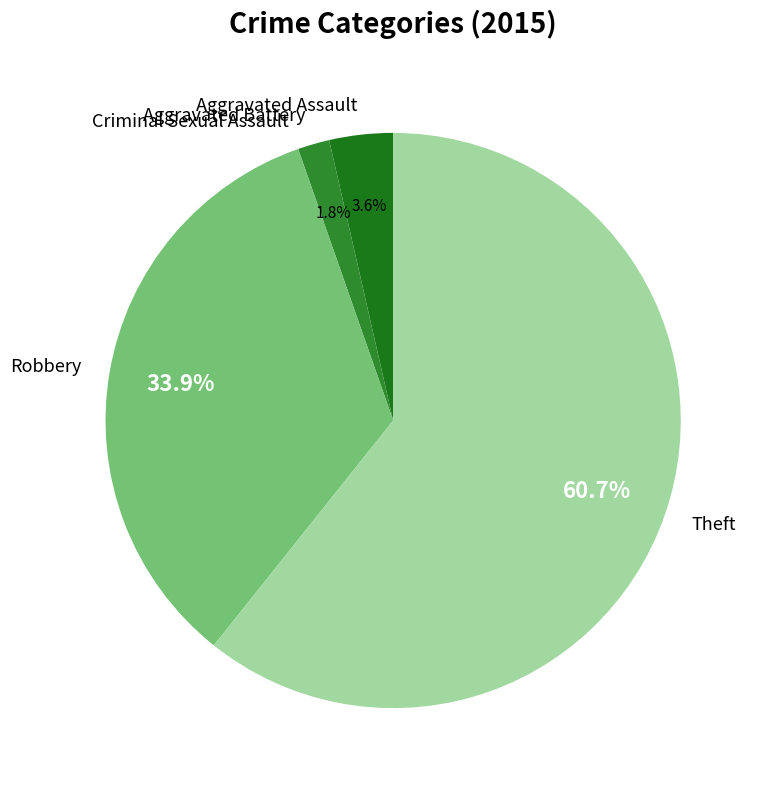

What is the largest slice in the pie chart?

Theft